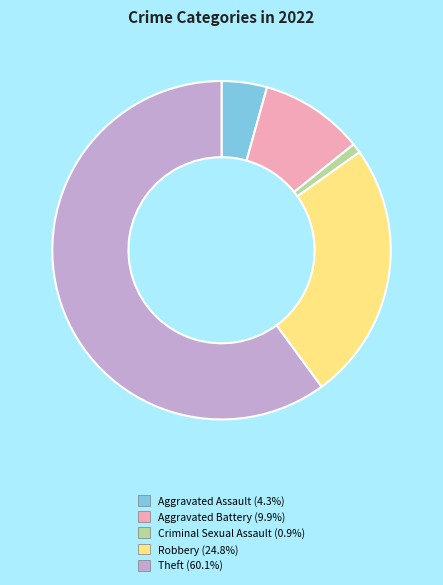

Which category has the smallest portion of the pie?

Criminal Sexual Assault